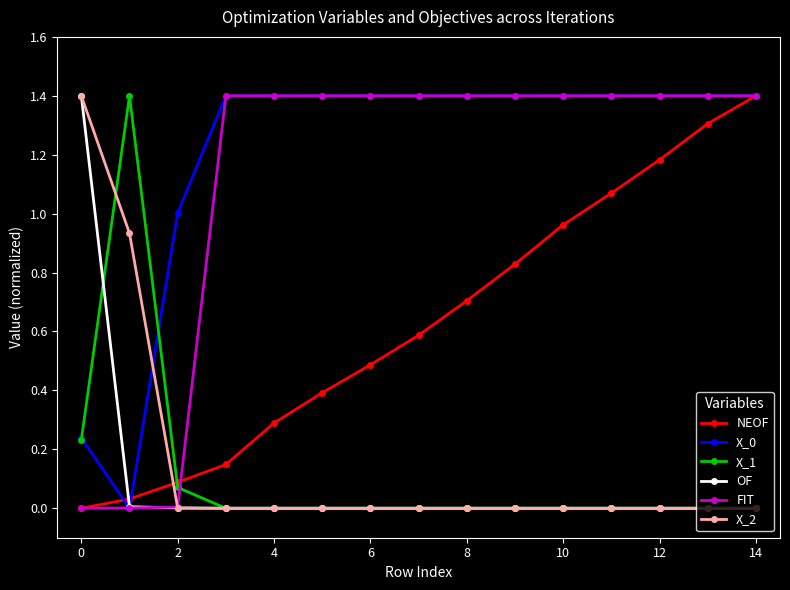

What is the greatest value displayed?

1.4